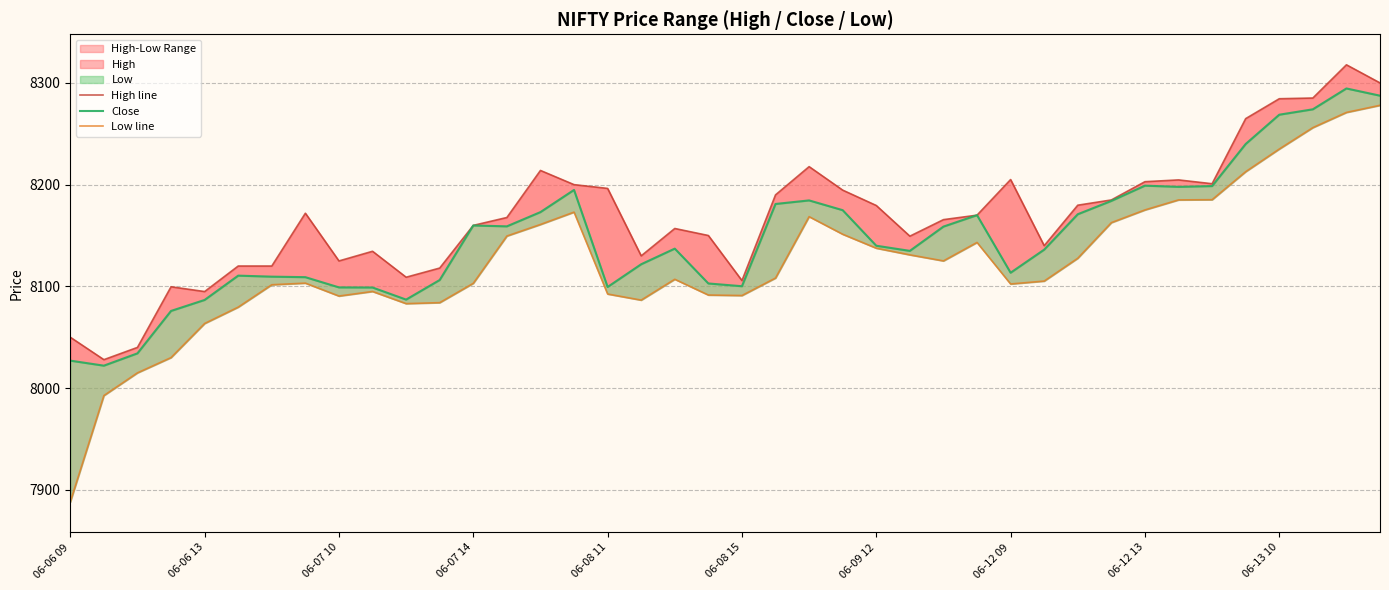

What is the difference between the second highest and second lowest values in the Close series?

260.5